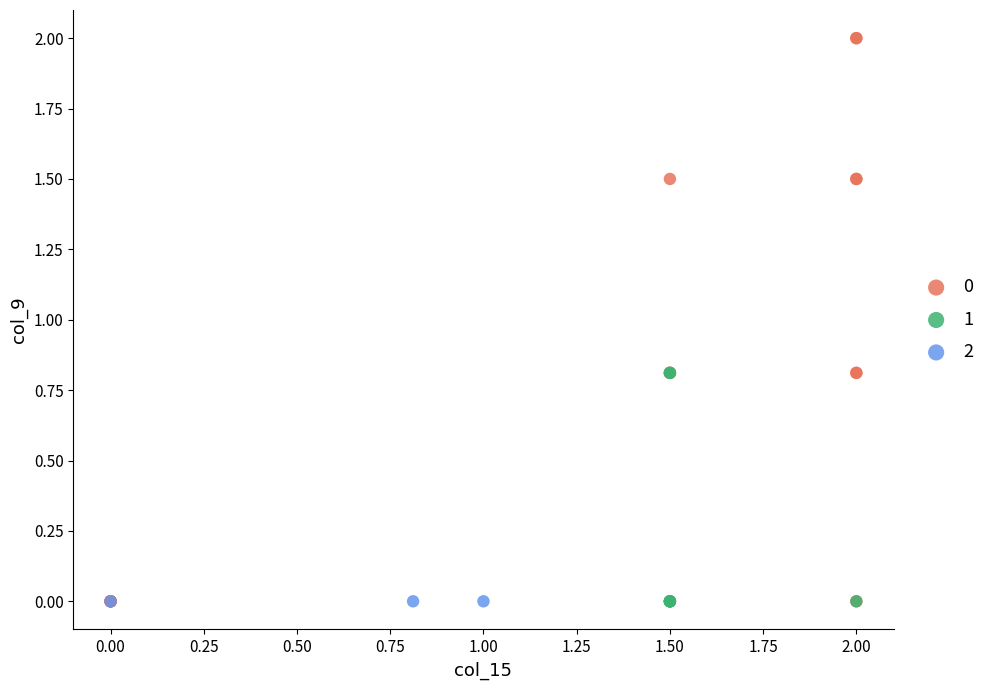

Which series reaches the maximum Y coordinate?

0